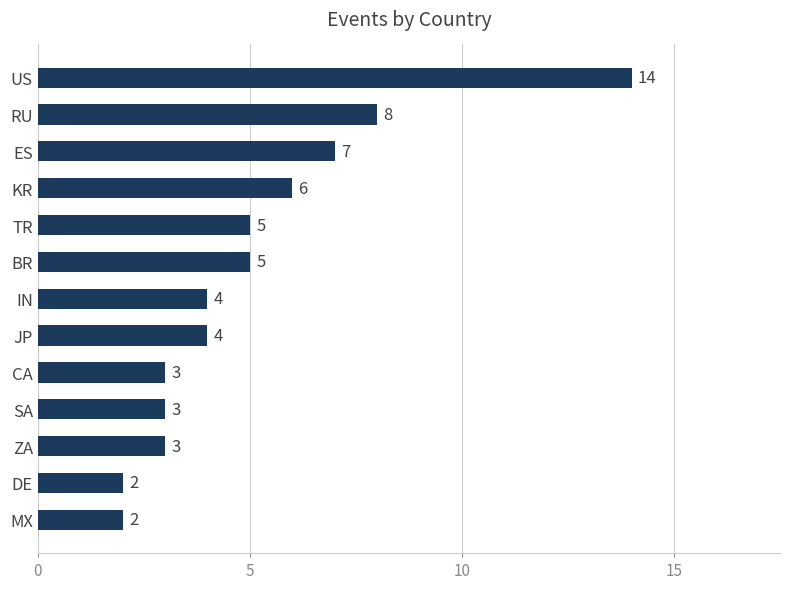

The value at KR is 4. True or false?

False